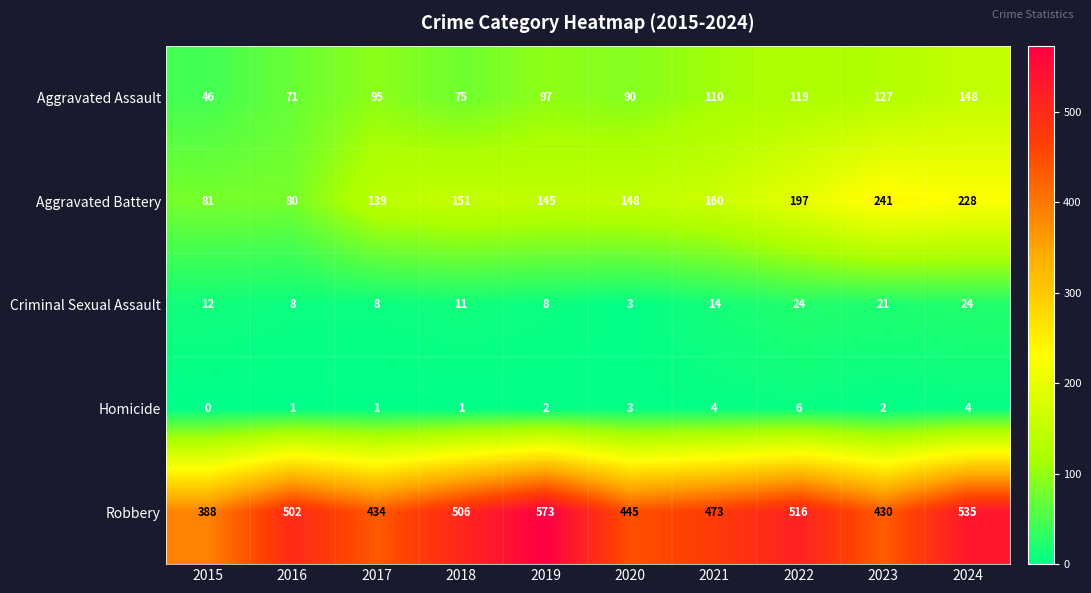

Which label corresponds to the largest value in the chart?

2019